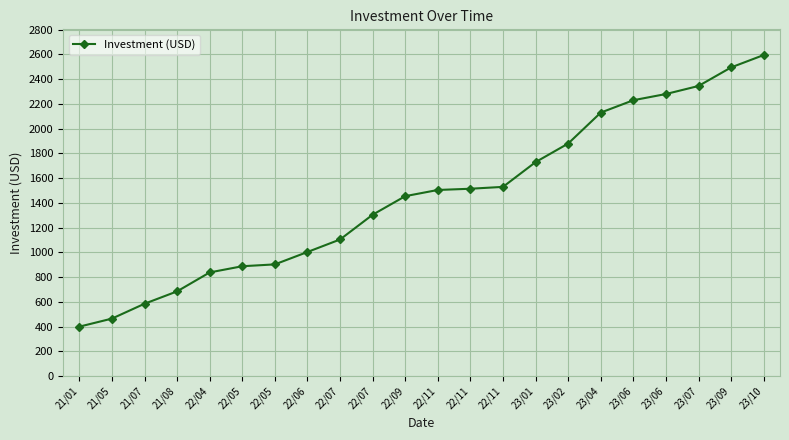

List the labels in order of value, smallest first.

21/01, 21/05, 21/07, 21/08, 22/04, 22/05, 22/05, 22/06, 22/07, 22/07, 22/09, 22/11, 22/11, 22/11, 23/01, 23/02, 23/04, 23/06, 23/06, 23/07, 23/09, 23/10